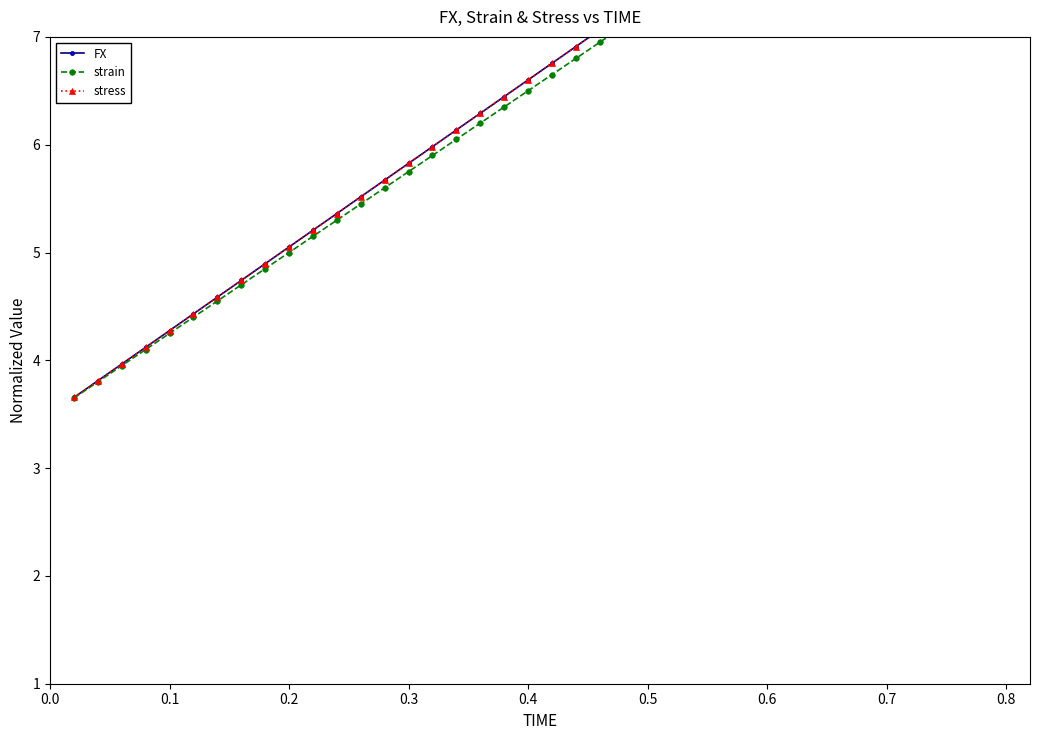

What is the value of the strain point at the 8th from the left?

4.7